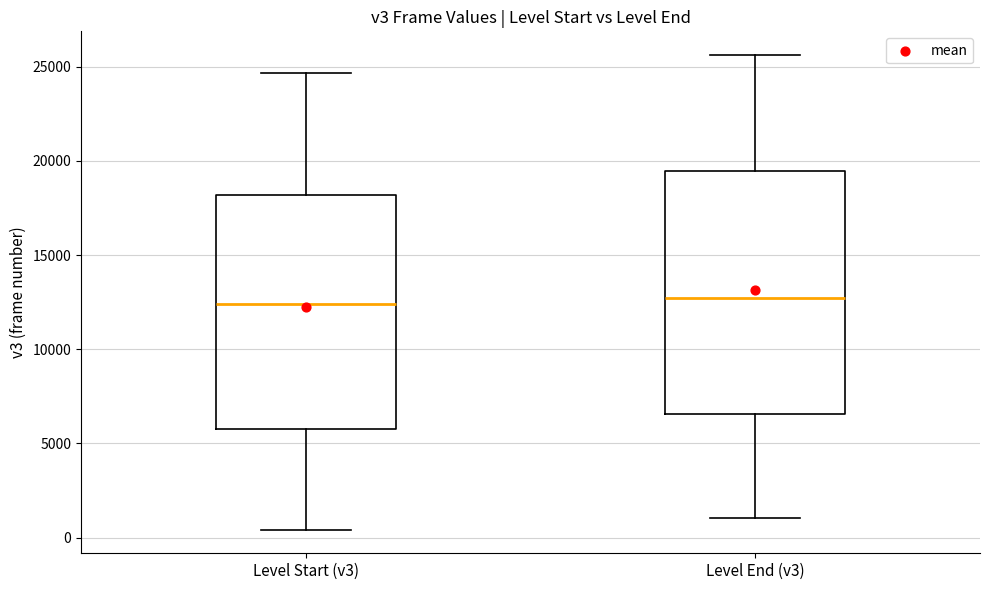

Reading left to right, read every box against the y-axis: the position of its median line, the range the box covers, and the ends of its whiskers. The values are not printed on the chart, so give them approximately, as read against the axis.

Level Start (v3): median 12500, box 6000 to 18000, whiskers 500 to 24500
Level End (v3): median 12500, box 6500 to 19500, whiskers 1000 to 25500